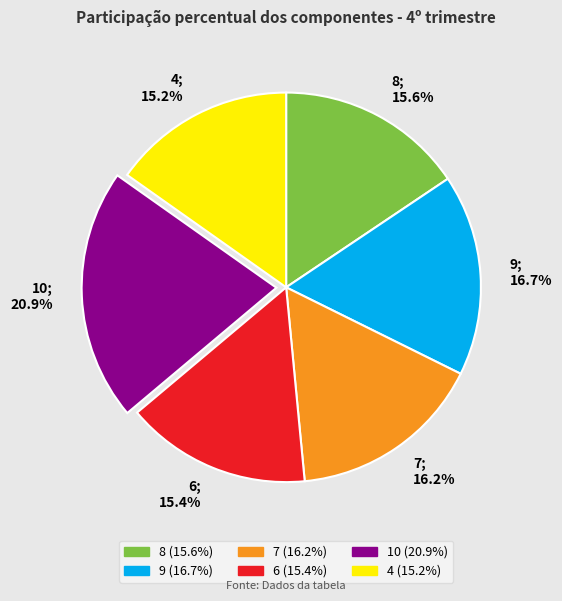

To the nearest percent, what is the combined percentage of 4 and 7?

31%